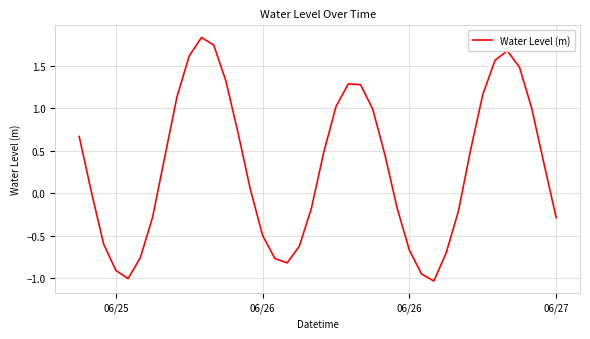

How many lines are shown in the chart?

1